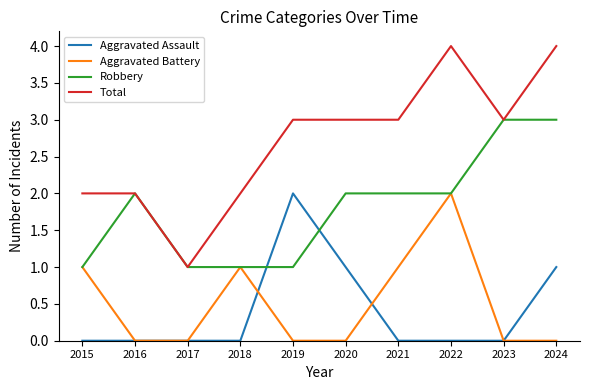

What is the sum of the Aggravated Assault values at 2017 and 2019?

2